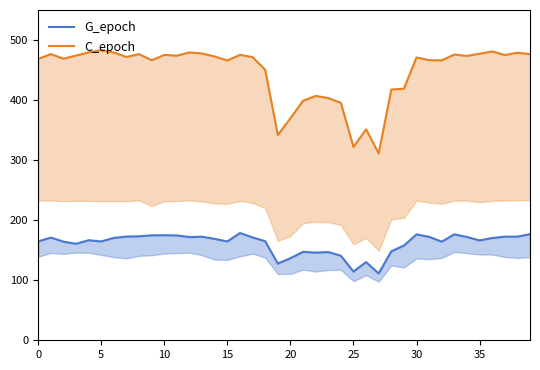

What is the difference between the highest and lowest values at 37?

302.4